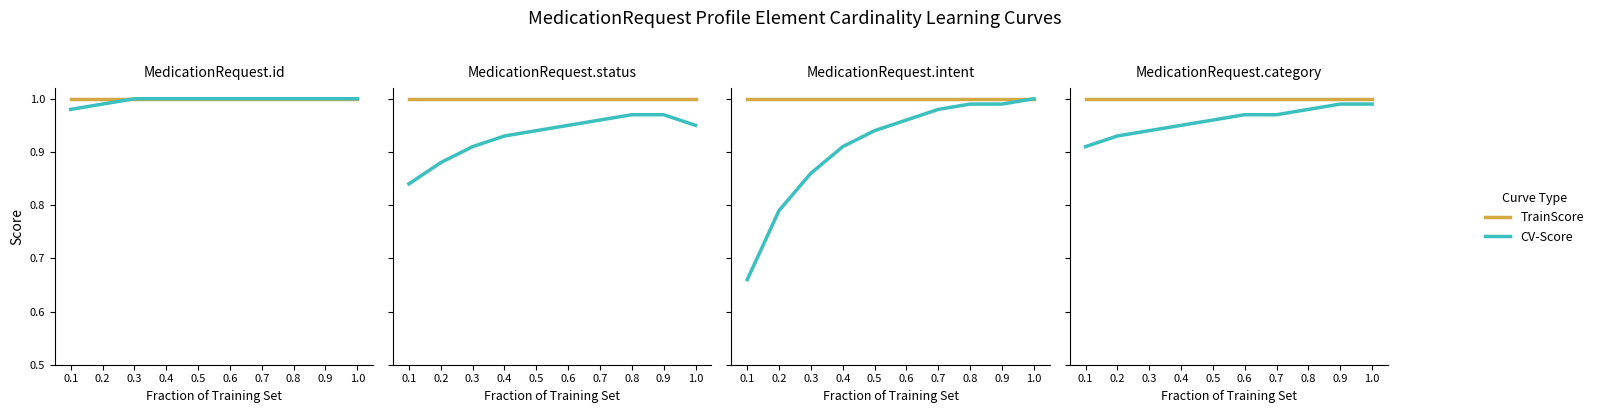

Which category has the lowest value in the TrainScore series?

0.1